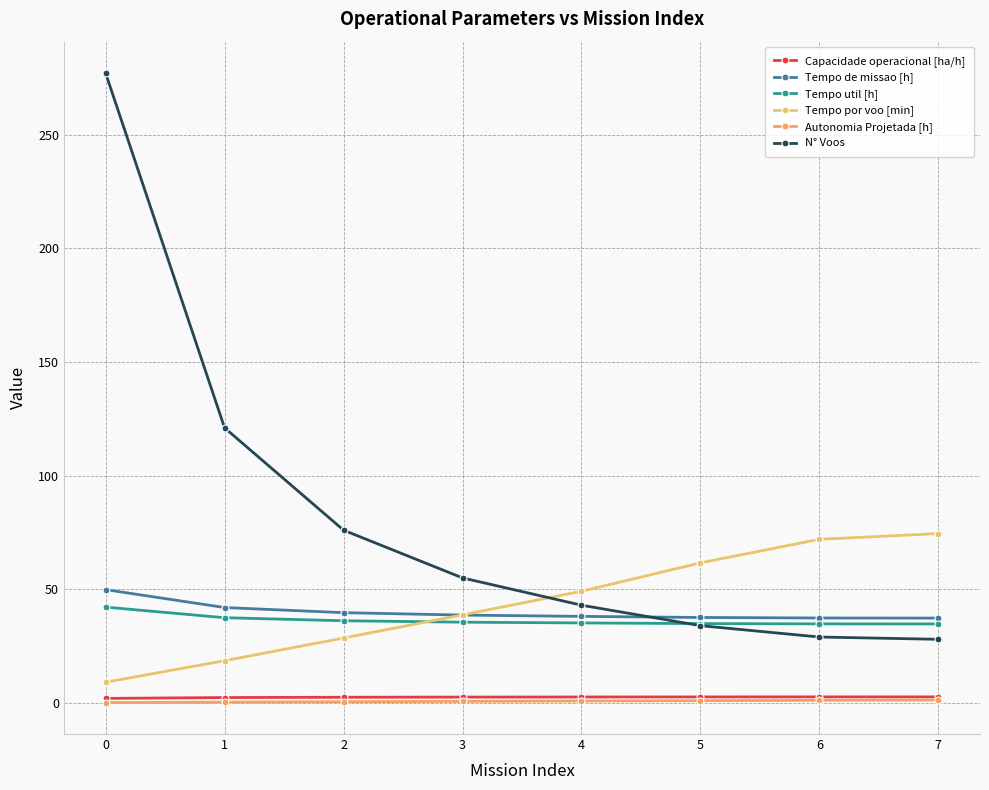

True or false: Tempo de missao [h] and Capacidade operacional [ha/h] intersect in this chart.

False